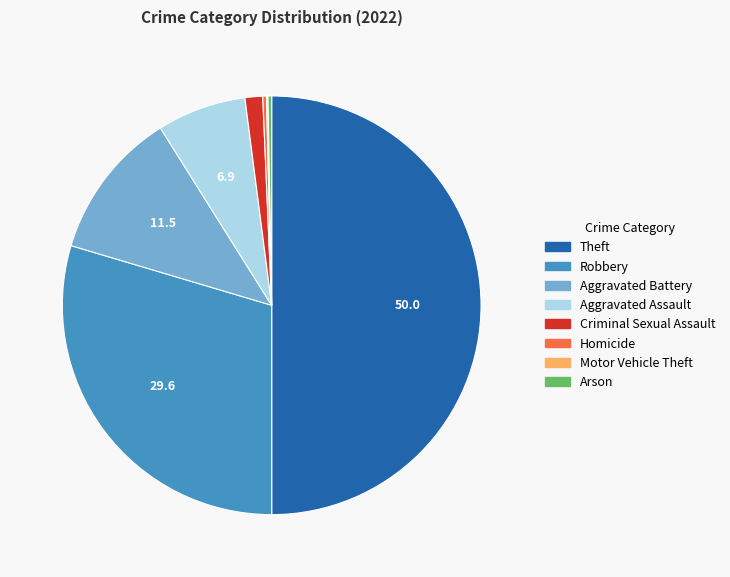

What is the largest slice in the pie chart?

Theft